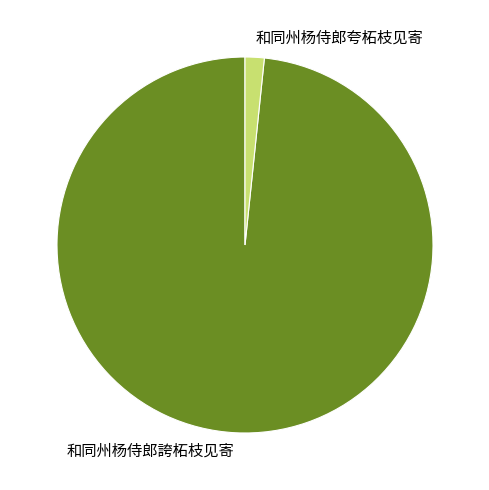

Is there a majority slice in this chart?

Yes